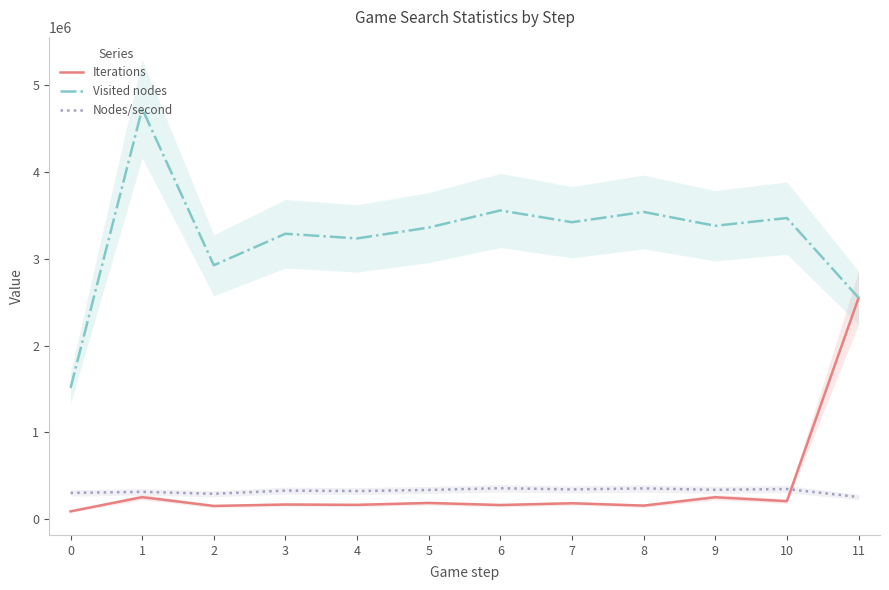

How many interior local peaks does the Iterations series have?

5